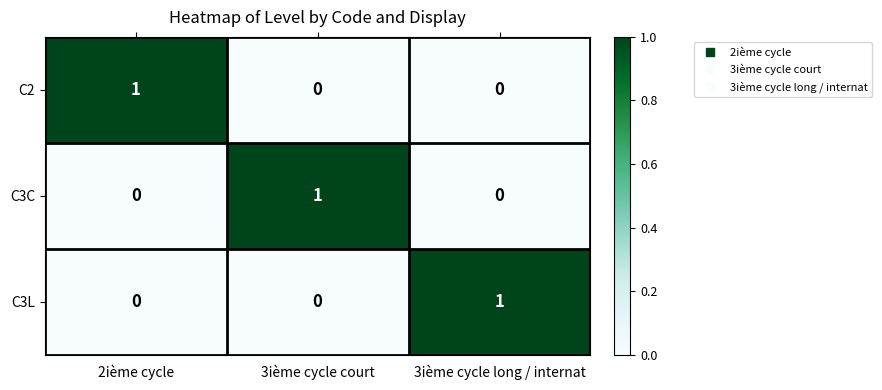

Is the value of C2 at 2ième cycle greater than the value of C3C at 2ième cycle?

Yes